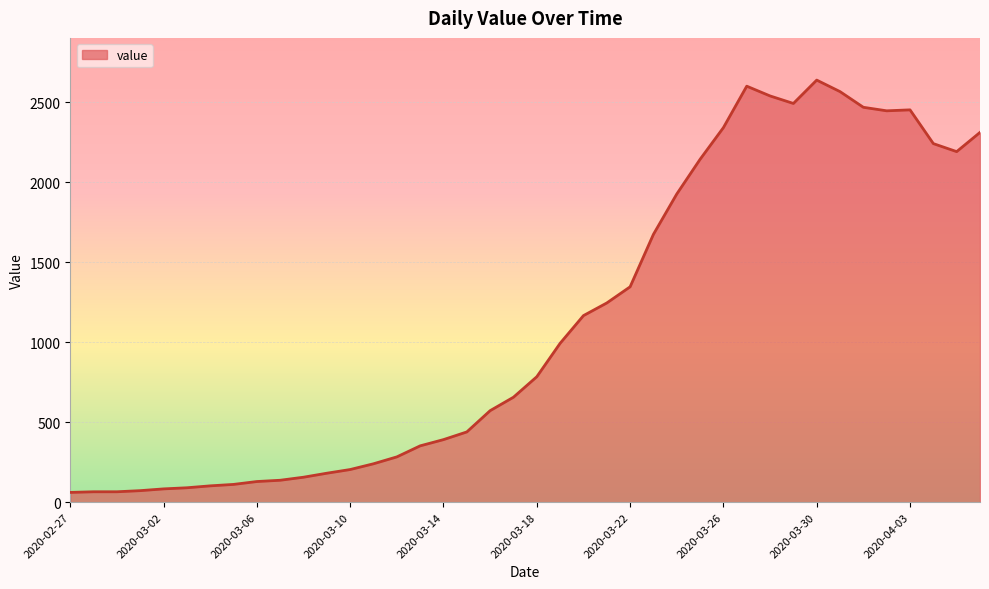

What is the minimum value shown in the chart?

61